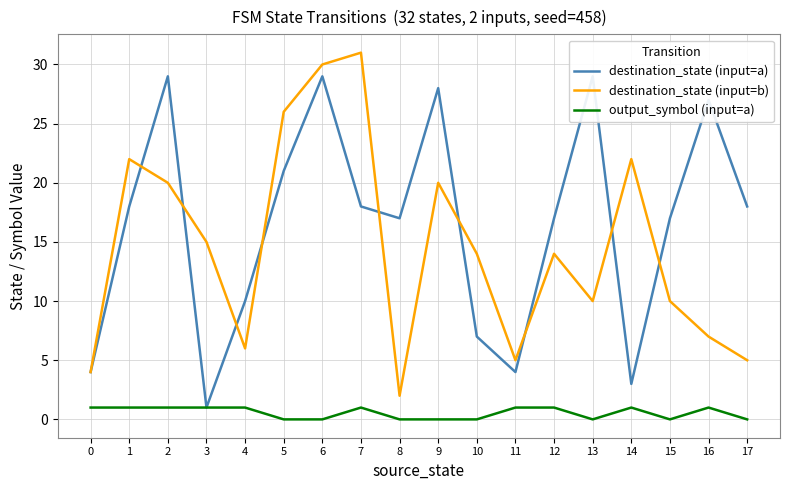

Is the value of output_symbol (input=a) at 8 greater than the value of destination_state (input=a) at 0?

No